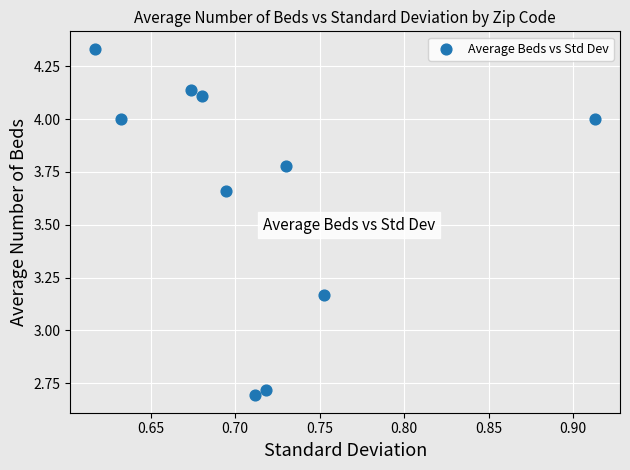

What is the range of Y values (max minus min)?

1.6